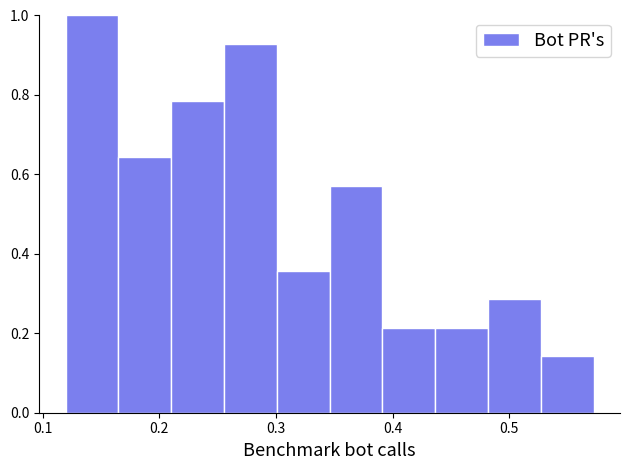

Over which range of the x-axis is the bar tallest?

0.12 to 0.16